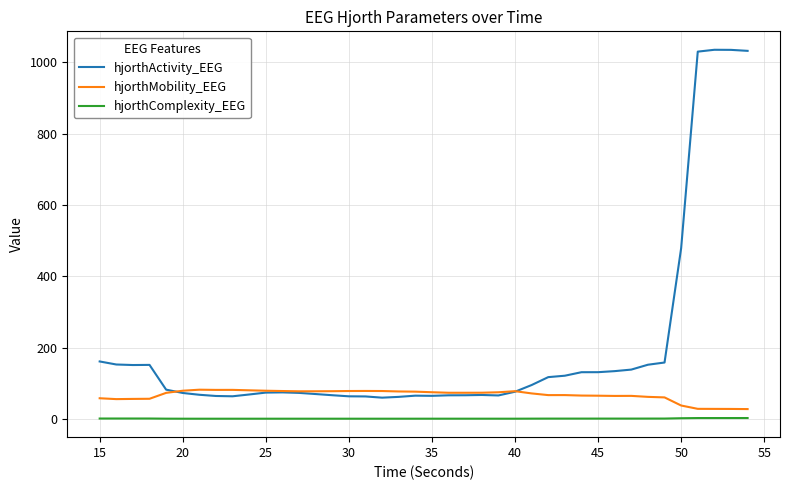

Which series has the widest spread of values?

hjorthActivity_EEG